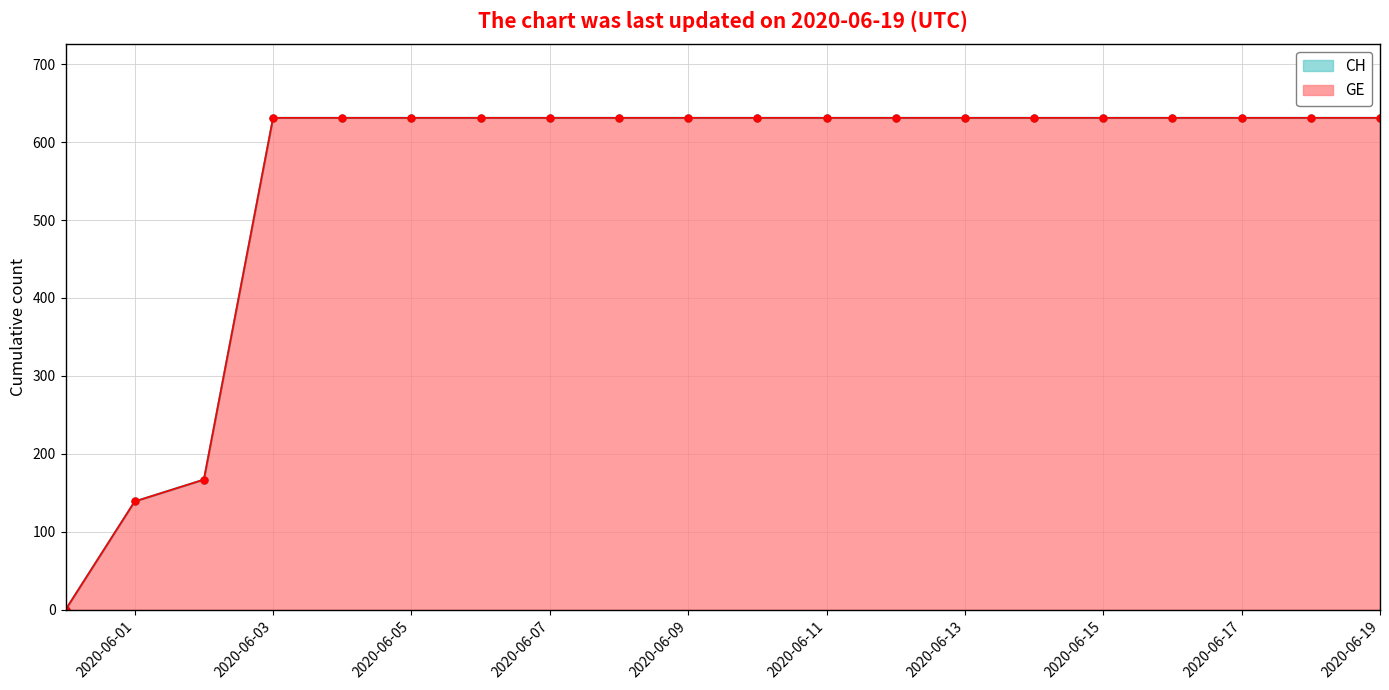

What are all the series names shown in the legend?

GE, CH